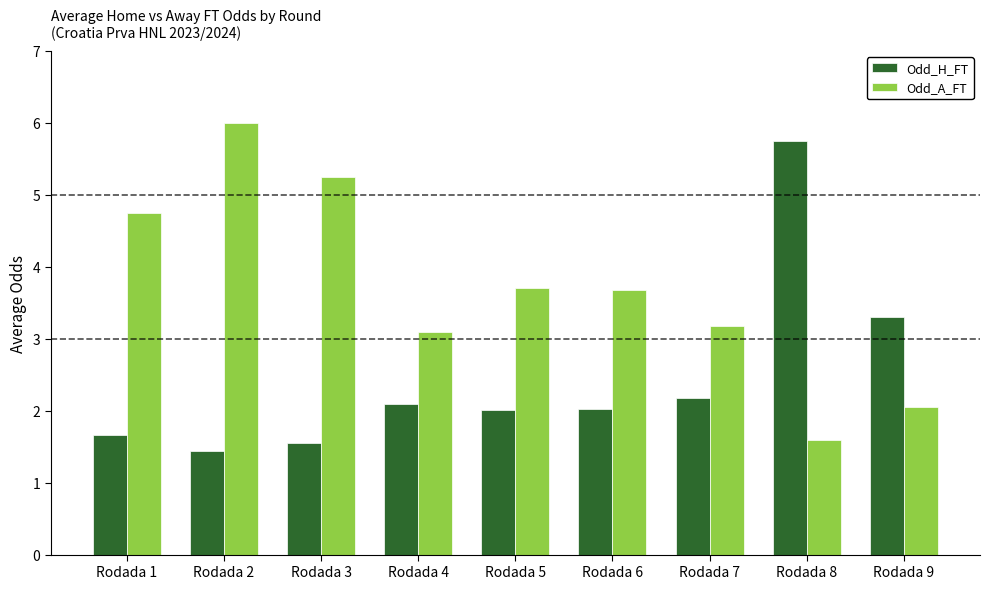

At which category does the chart reach its peak across all series?

Rodada 2